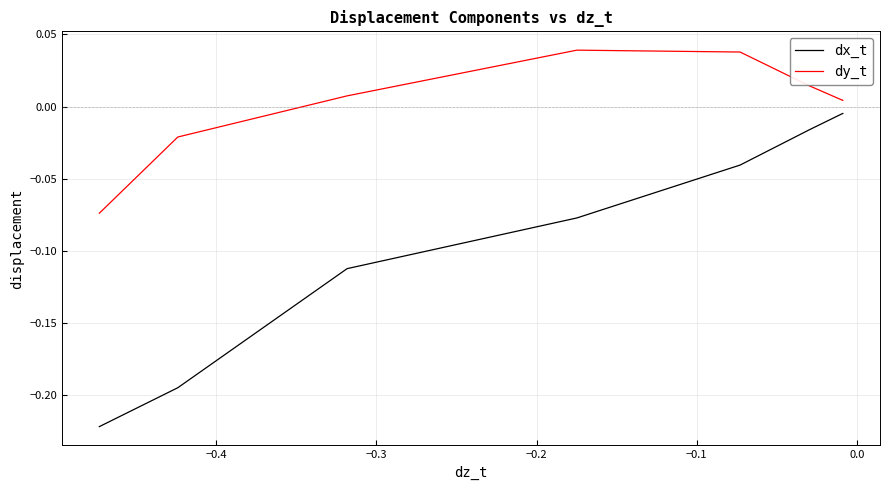

True or false: dx_t and dy_t cross at least once.

False